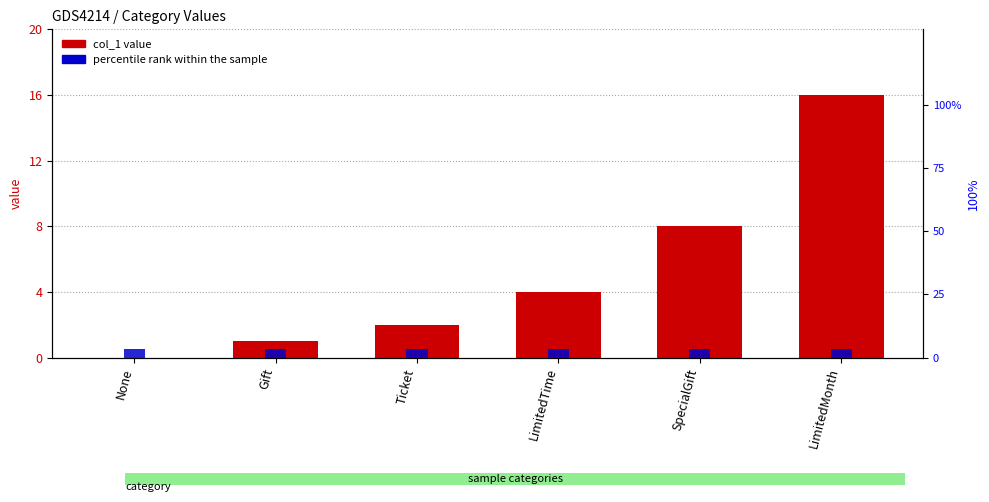

Reading right to left, what are all the values shown in this chart?

col_1 value: 16.0	8.0	4.0	2.0	1.0	0.0
percentile rank within the sample: 3.5	3.5	3.5	3.5	3.5	3.5